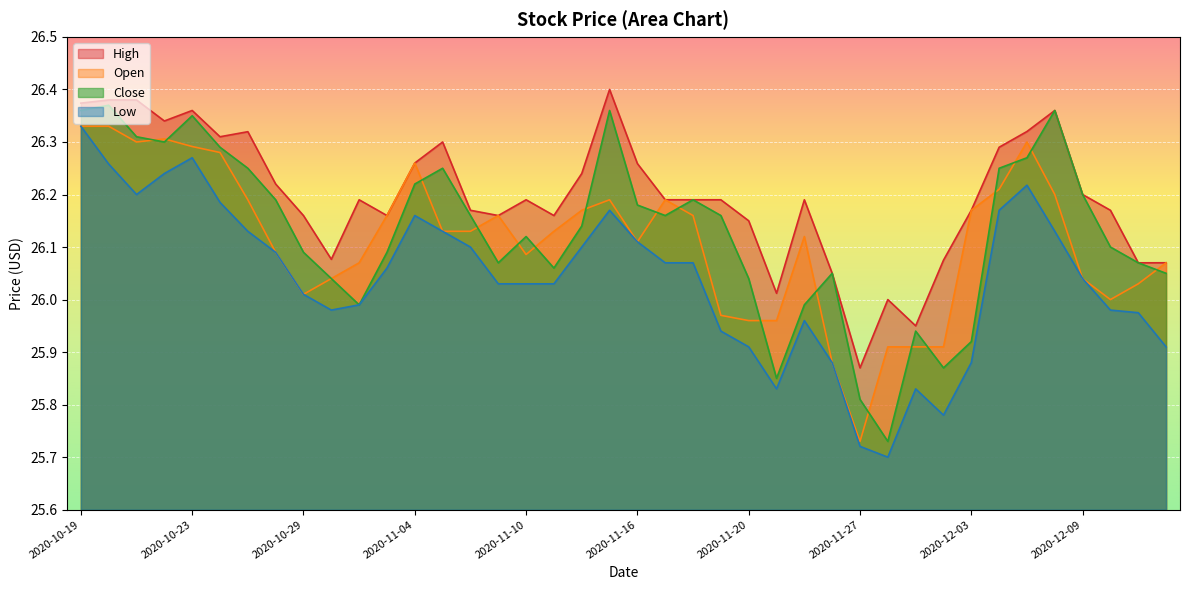

What is the label of the 3rd point from the left?

2020-10-21